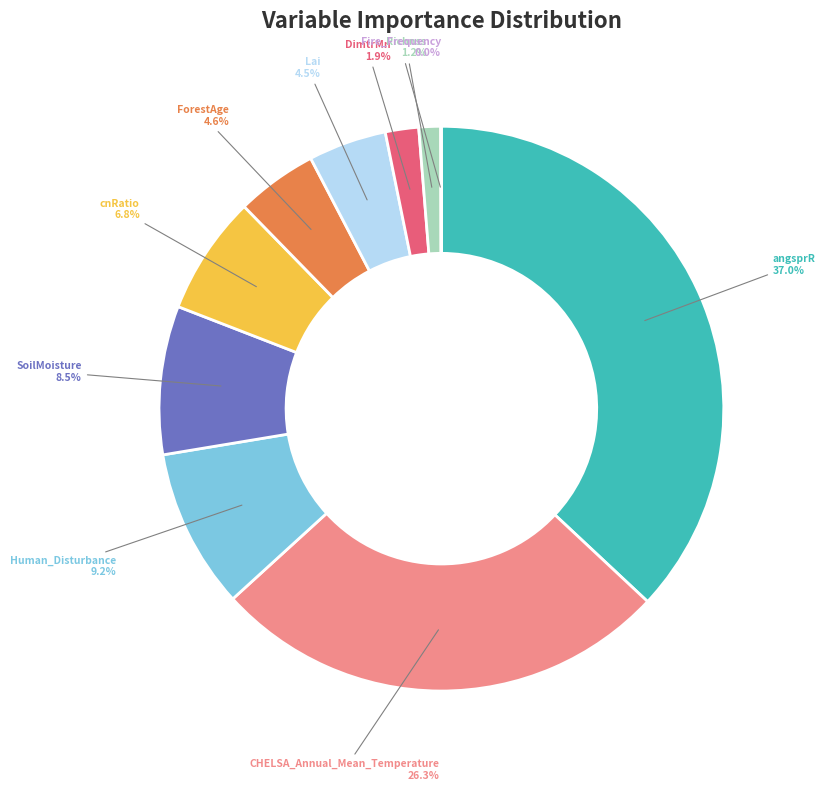

What is the largest slice in the pie chart?

angsprR